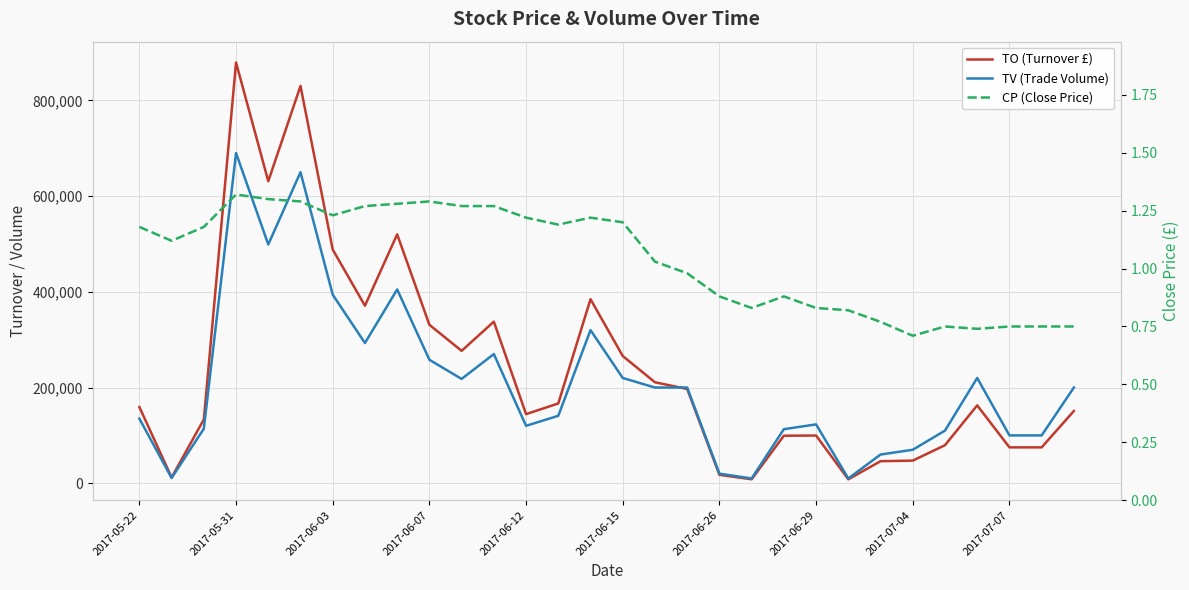

Is the value of TV (Trade Volume) at 28 greater than the value of TO (Turnover £) at 27?

Yes